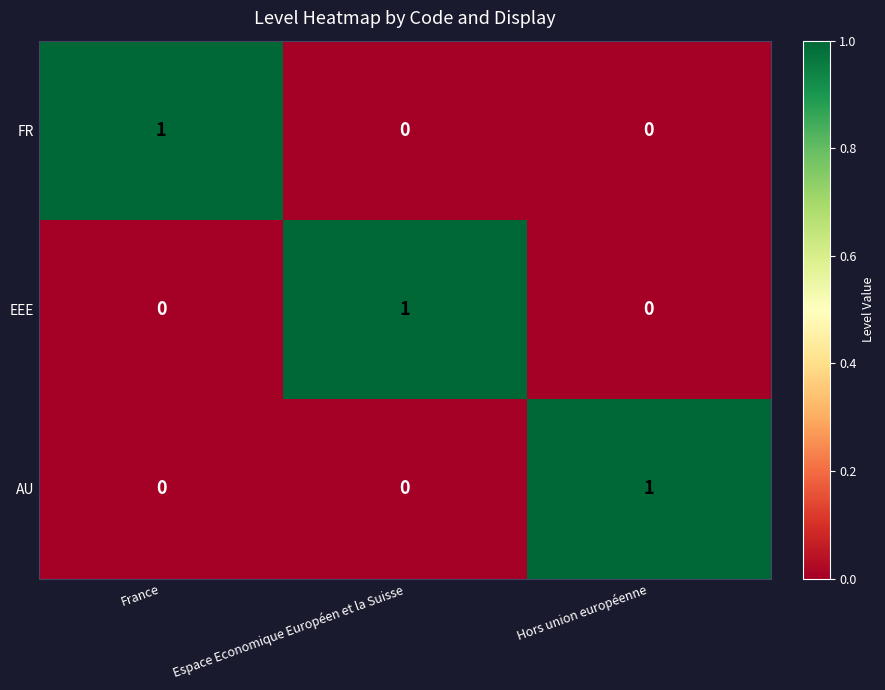

Reading right to left, list all the values displayed in this chart.

FR: 0	0	1
EEE: 0	1	0
AU: 1	0	0